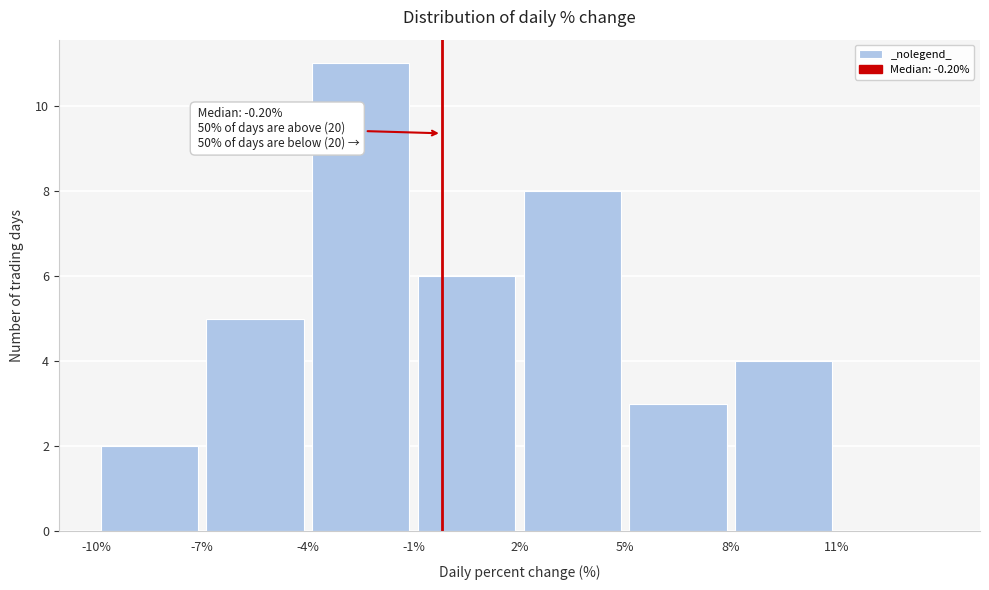

Over which range of the x-axis is the bar tallest?

-4 to -1